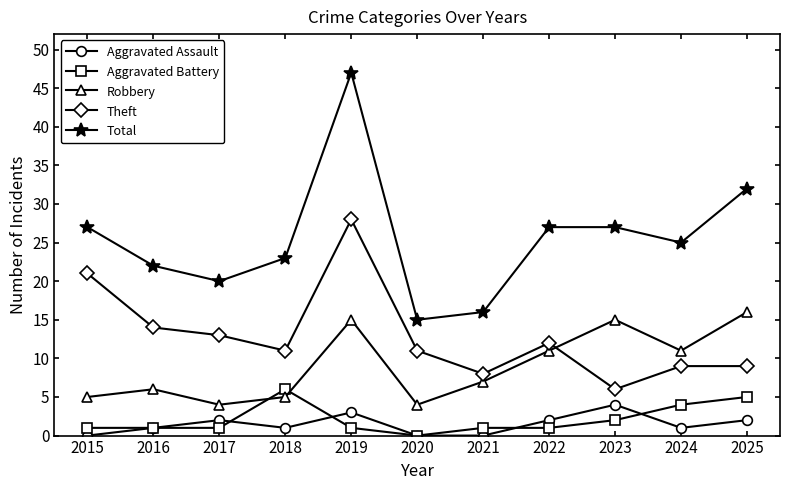

What is the sum of the Aggravated Assault values at 2023 and 2021?

4